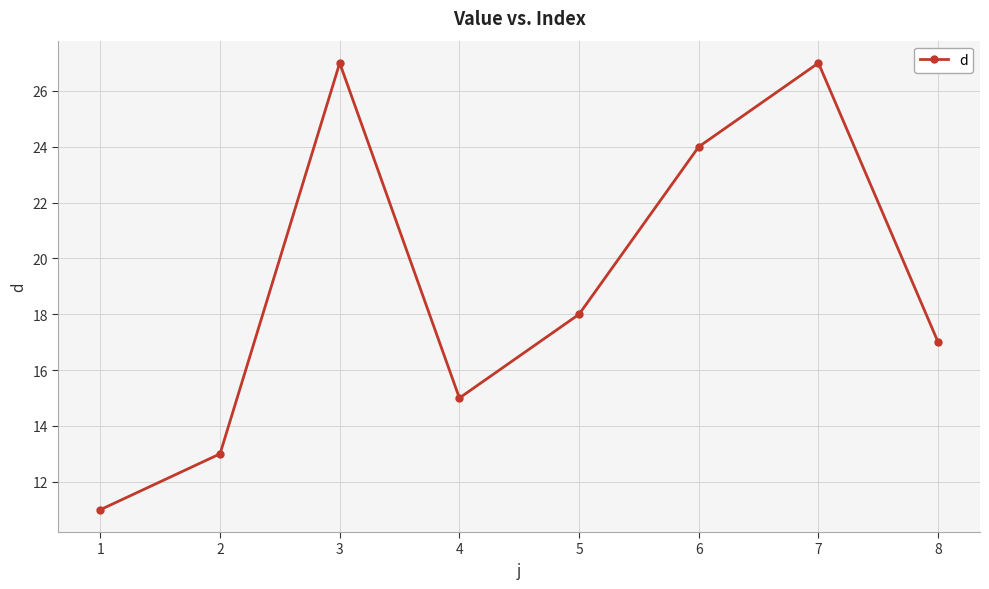

Is it true that the value at 3 is 10?

False